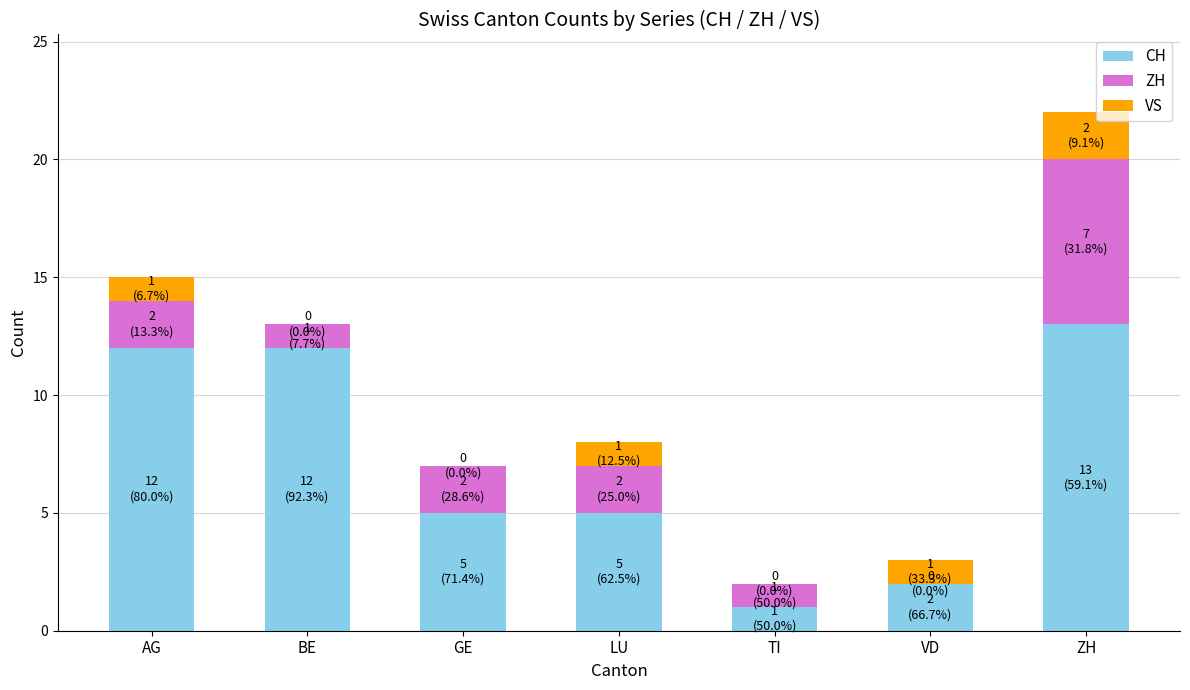

Which category has the highest value in the CH series?

ZH